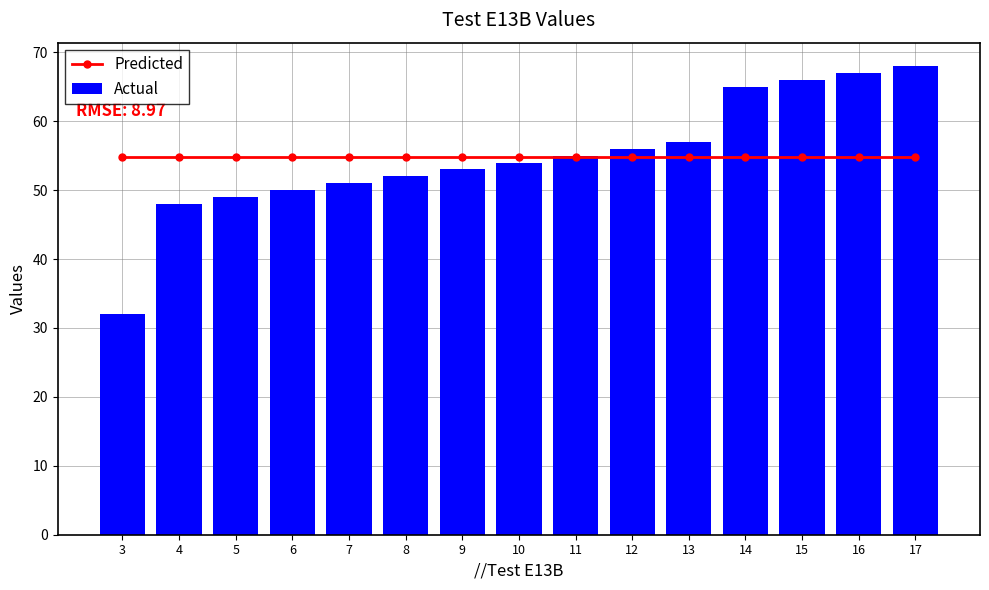

What value does the Actual series have at 16?

67